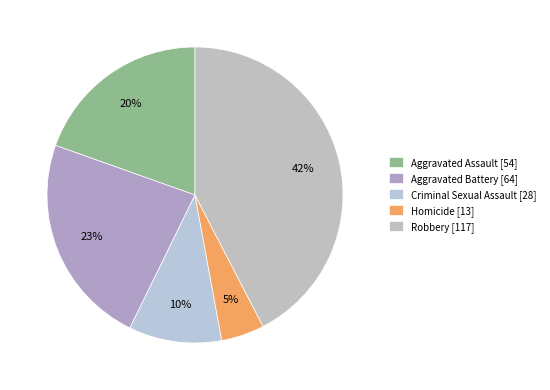

Do Robbery and Criminal Sexual Assault together represent more than half of the pie?

Yes